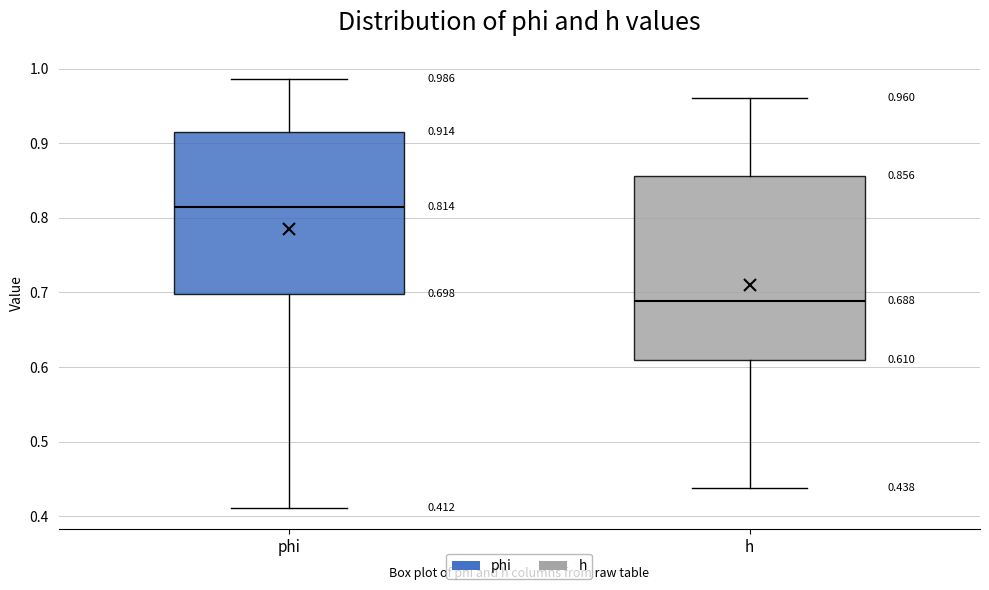

Which box is the tallest, from its lower edge to its upper edge?

h